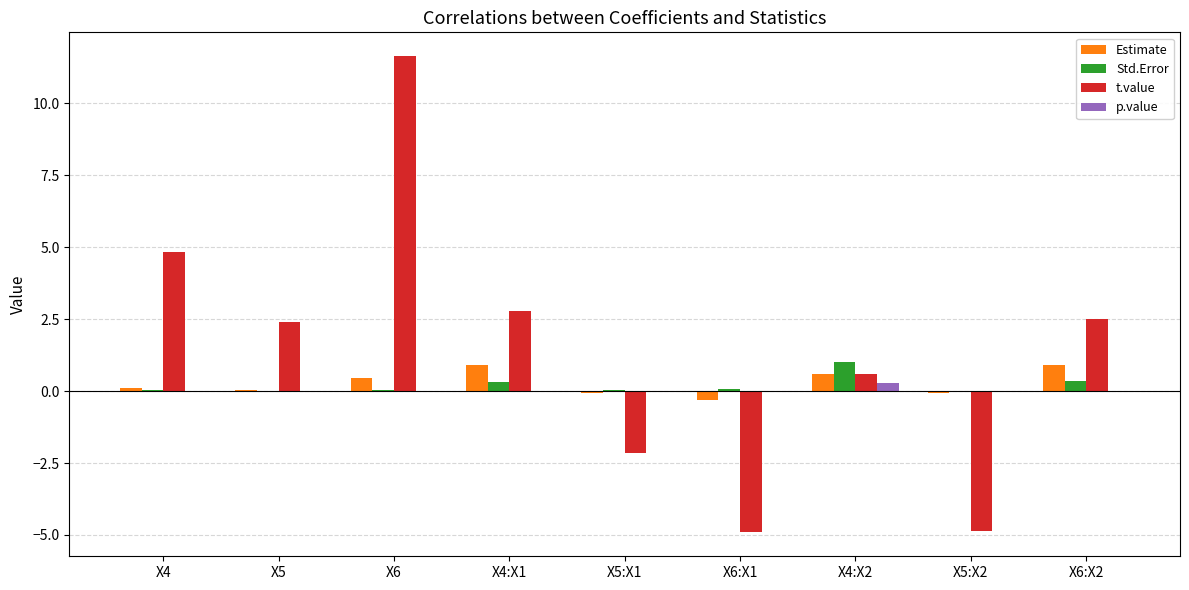

What is the sum of all t.value values?

12.8